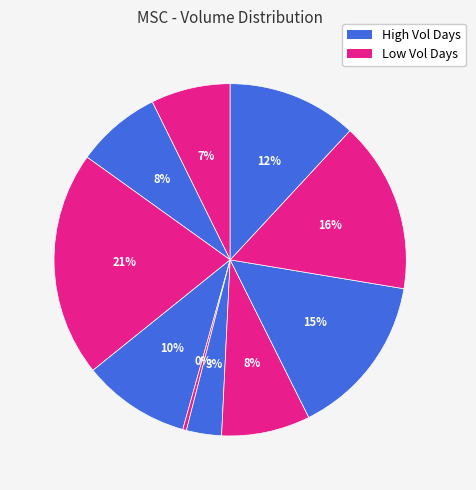

Which category has the smallest portion of the pie?

2020-03-03